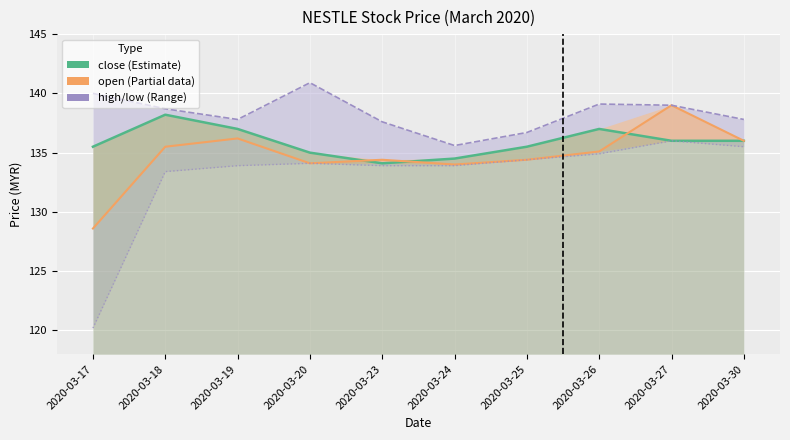

Which series changed the most between 2020-03-17 and 2020-03-20?

low